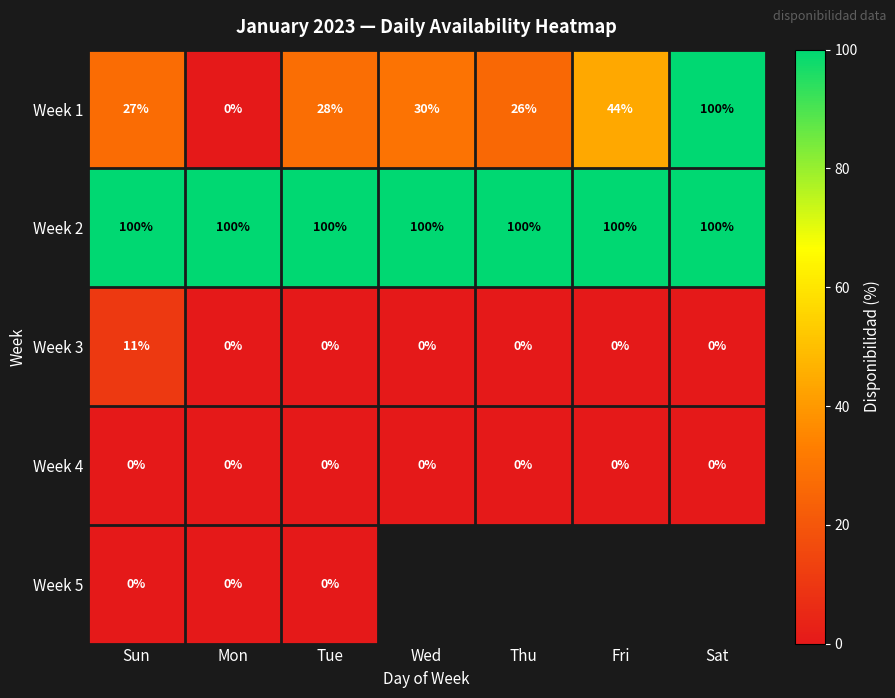

What is the greatest value displayed?

100.0